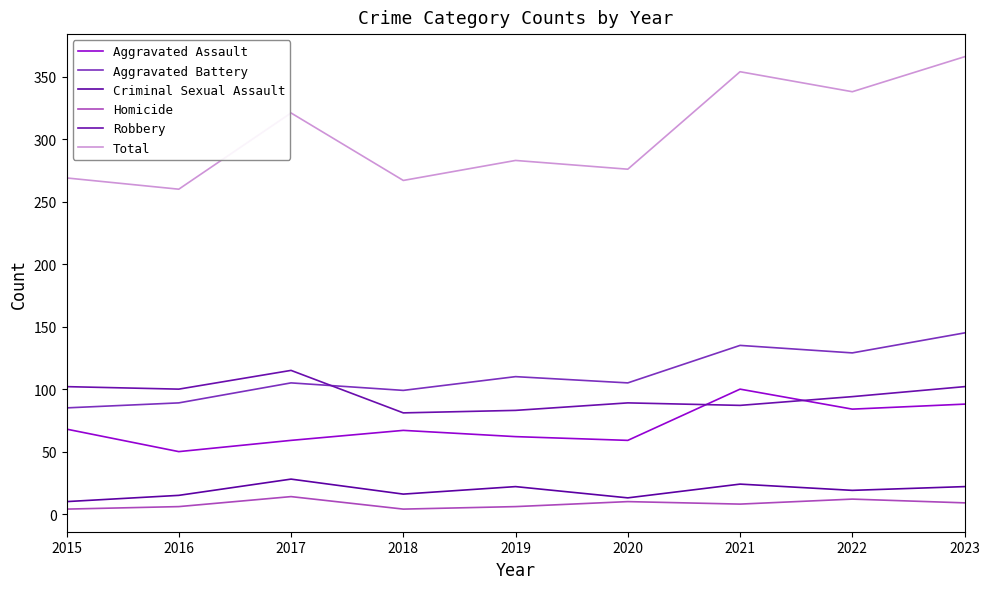

What is the total value across all series at 2017?

642